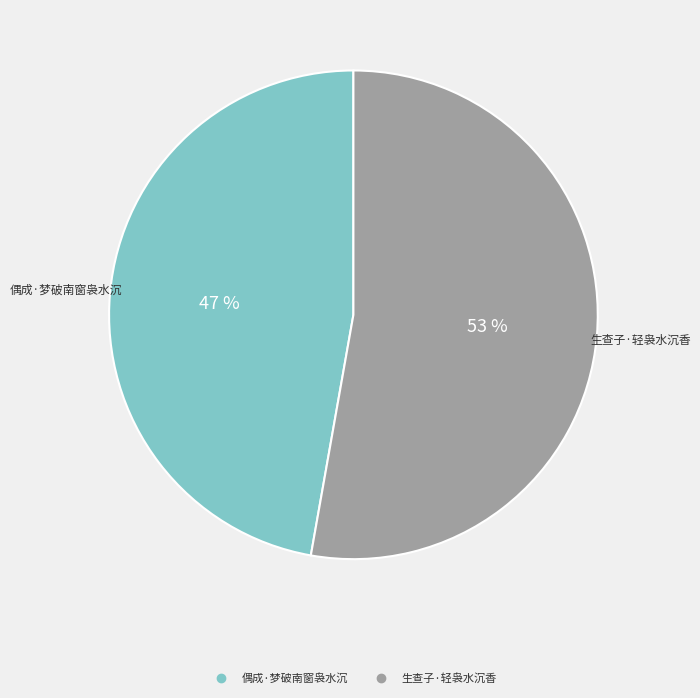

Is there any slice that represents more than half of the pie?

Yes